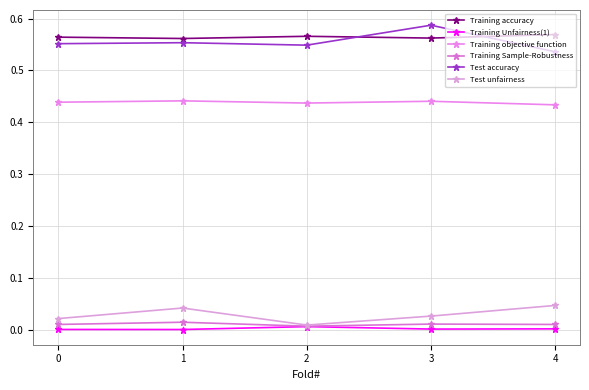

Which category has the highest value across all series?

3